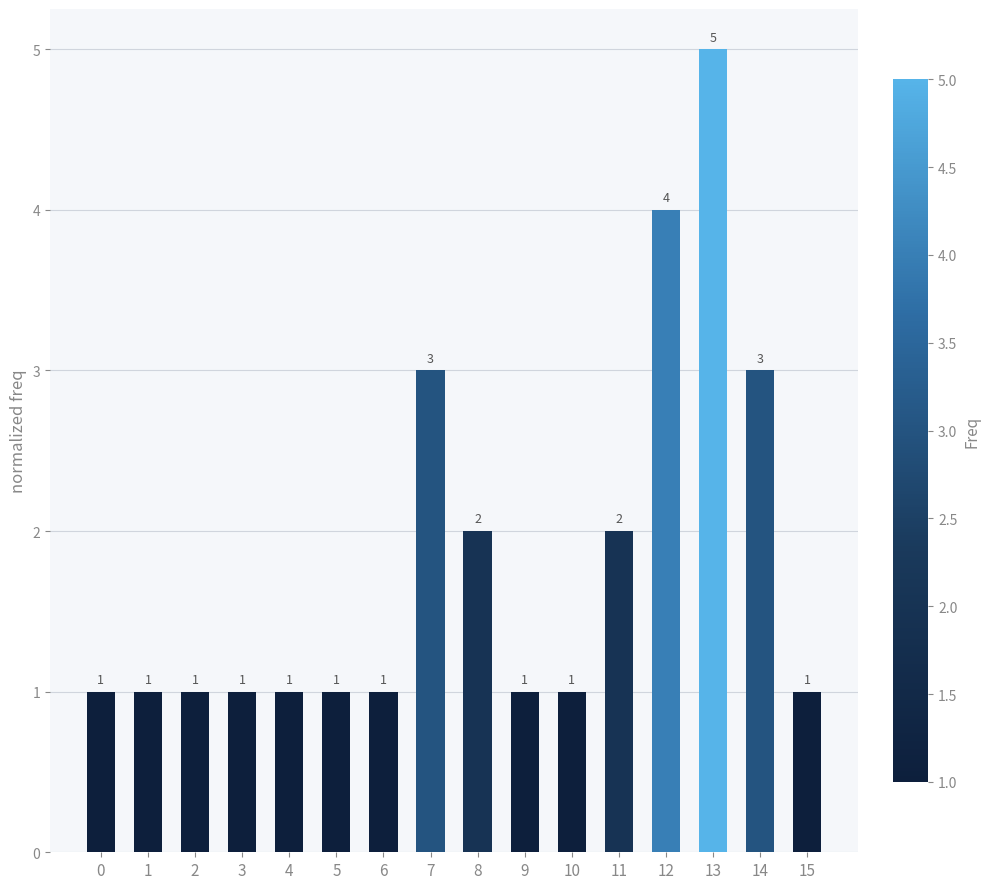

What is the value of the 5th bar from the left?

1